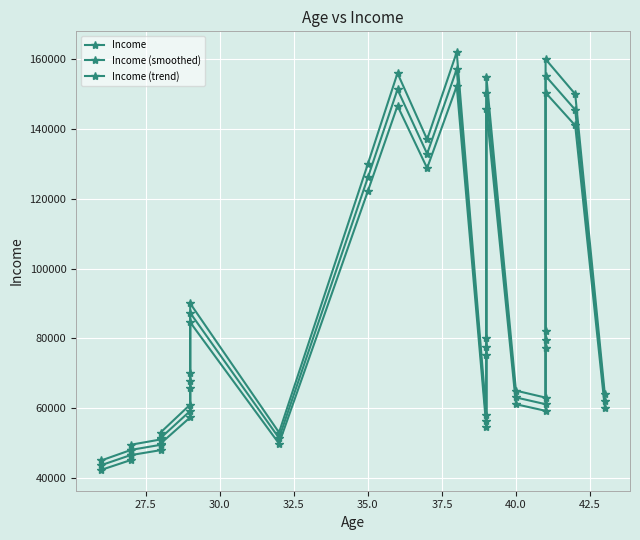

True or false: Income has more than 1 points higher than both neighbors.

True